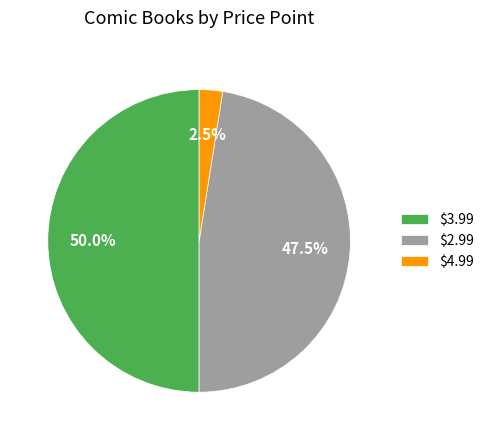

What is the largest slice in the pie chart?

$3.99